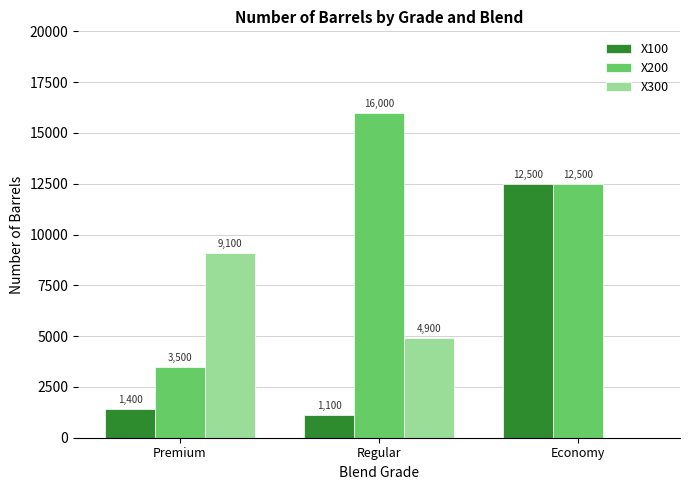

What is the sum of all X300 values?

14000.0